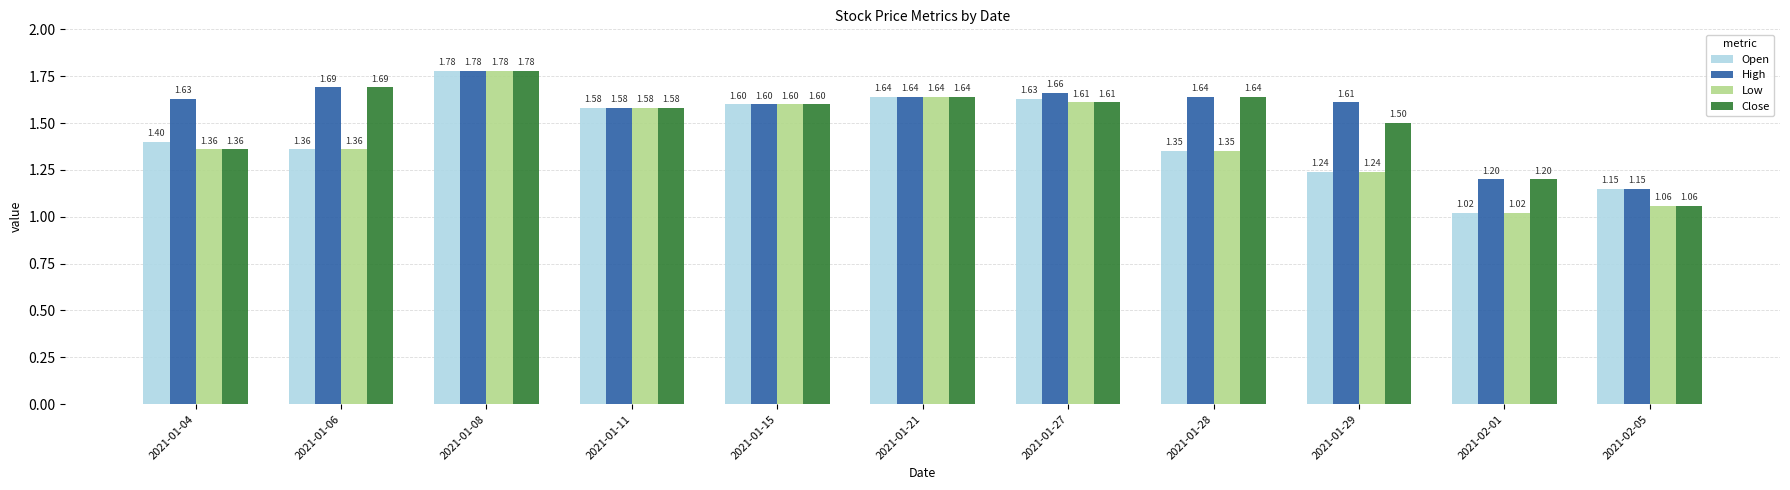

What are all the series names shown in the legend?

Open, High, Low, Close